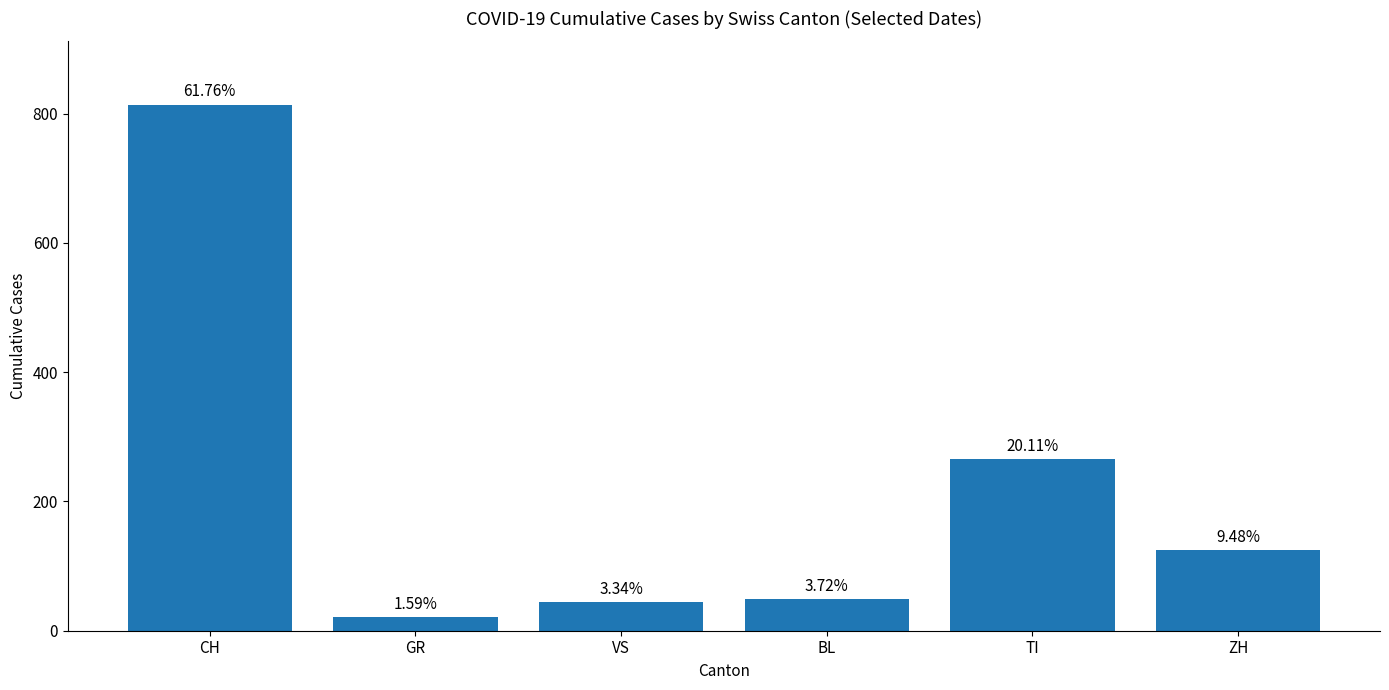

What is the sum of all values?

1318